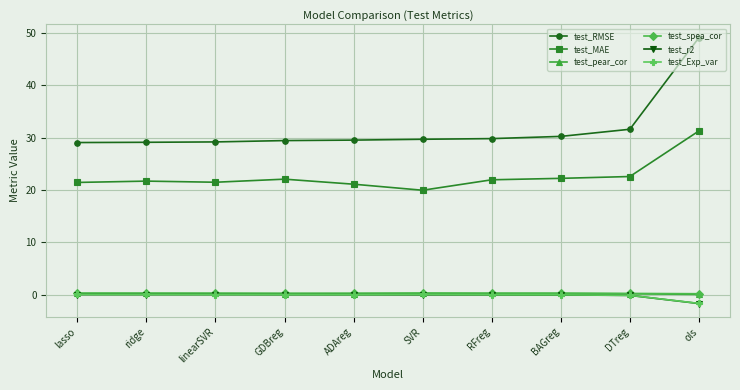

At which category is the sum across all series the highest?

ols